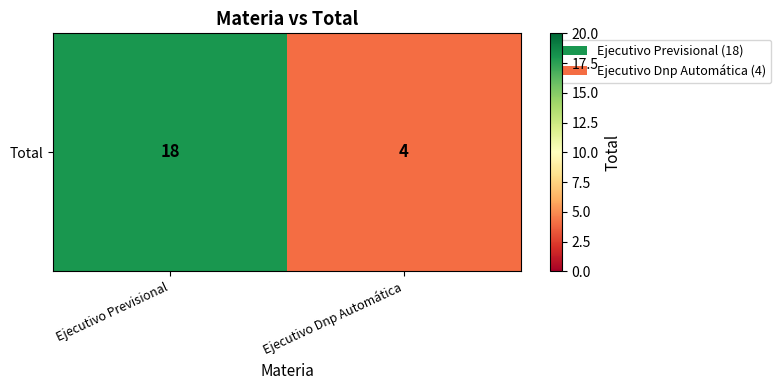

The chart shows a value of 18 at Ejecutivo Previsional. True or false?

True